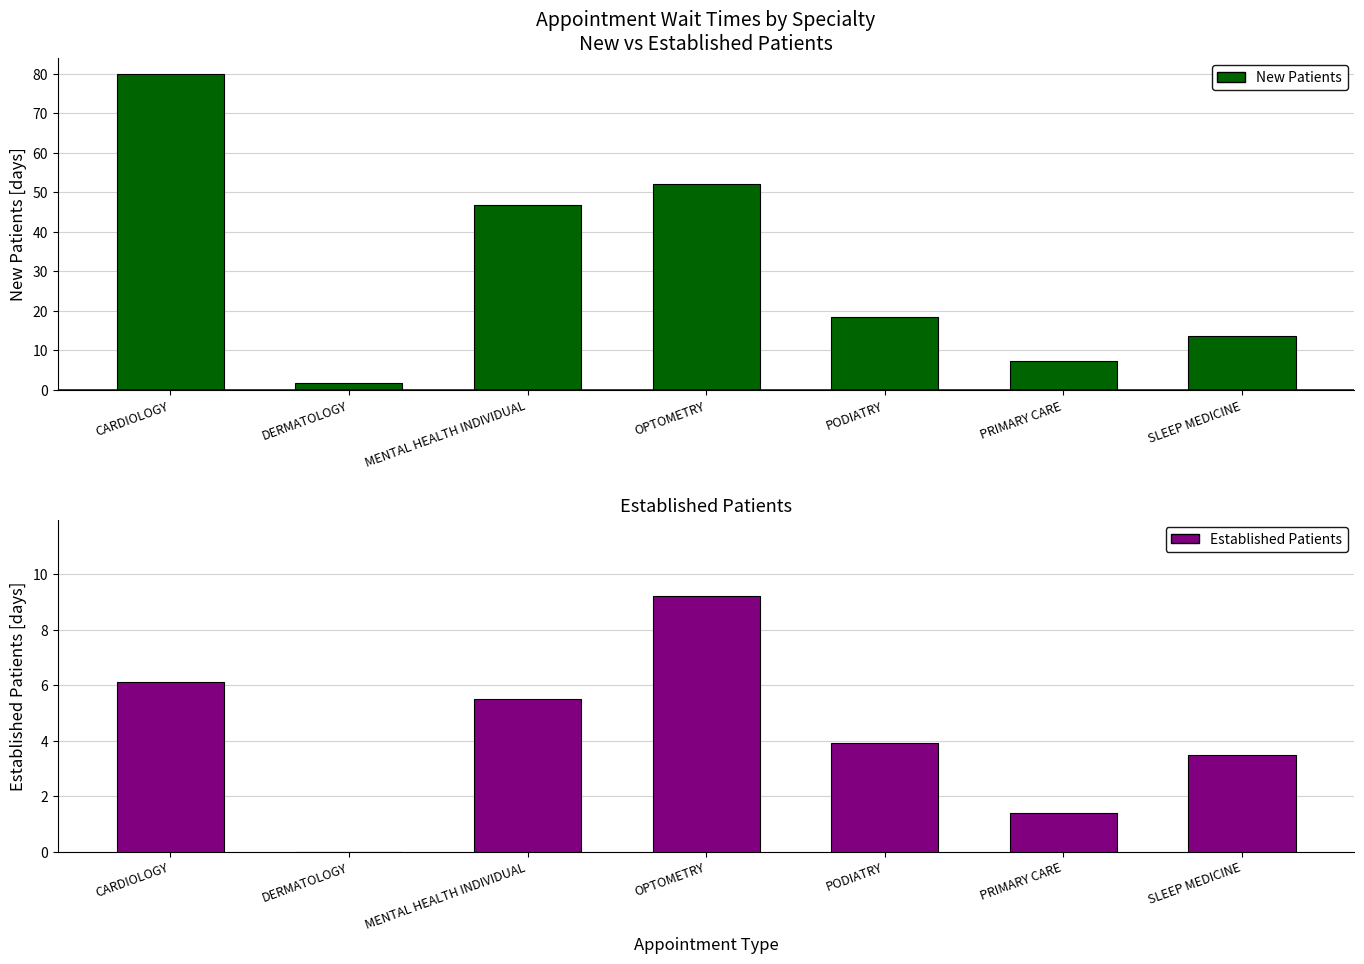

At which category does the chart reach its peak across all series?

CARDIOLOGY